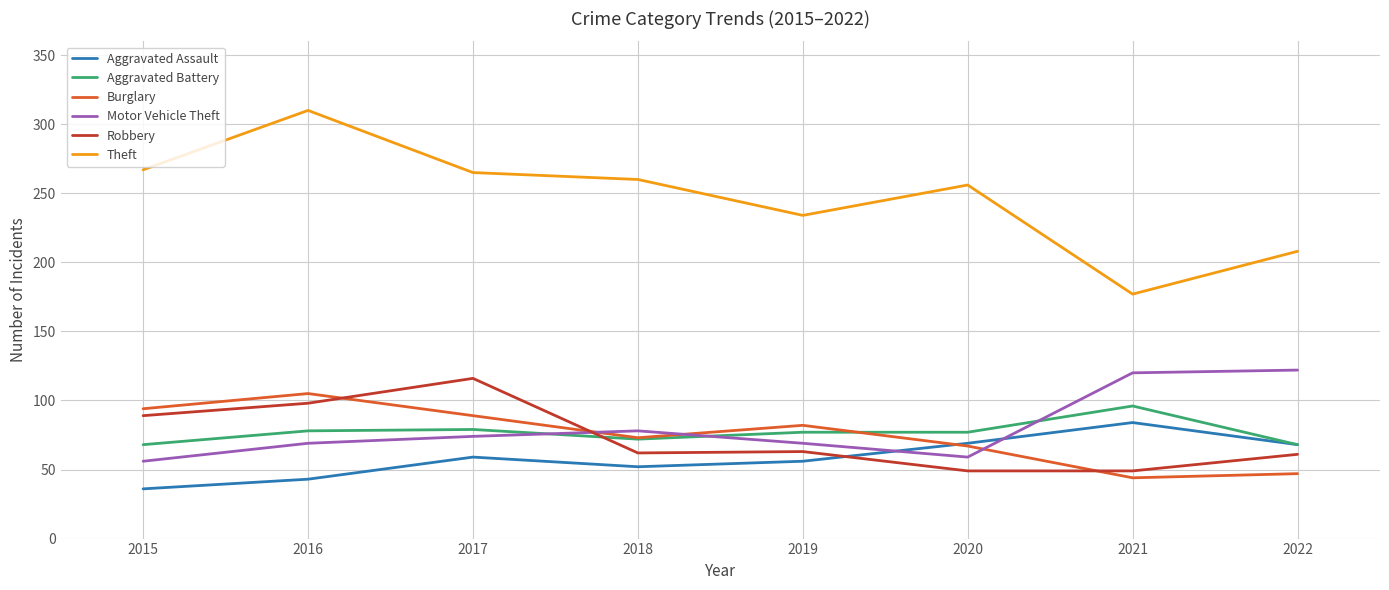

The value of Aggravated Battery at 2015 is 68. True or false?

True